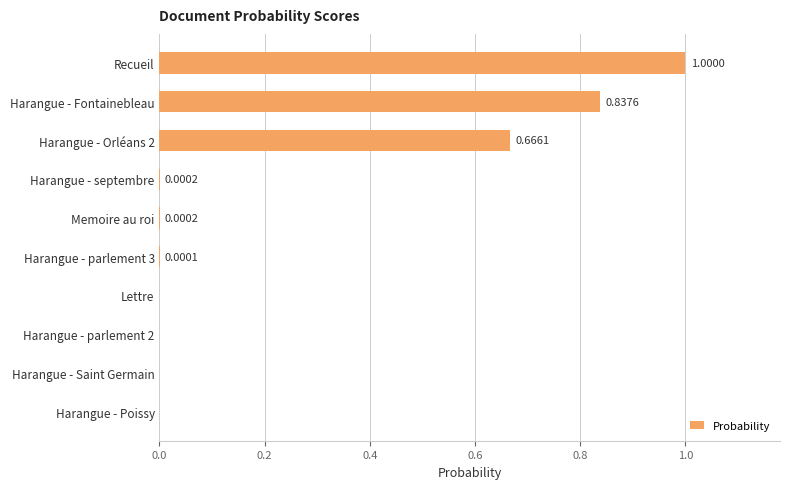

Does the chart contain stacked bars?

No